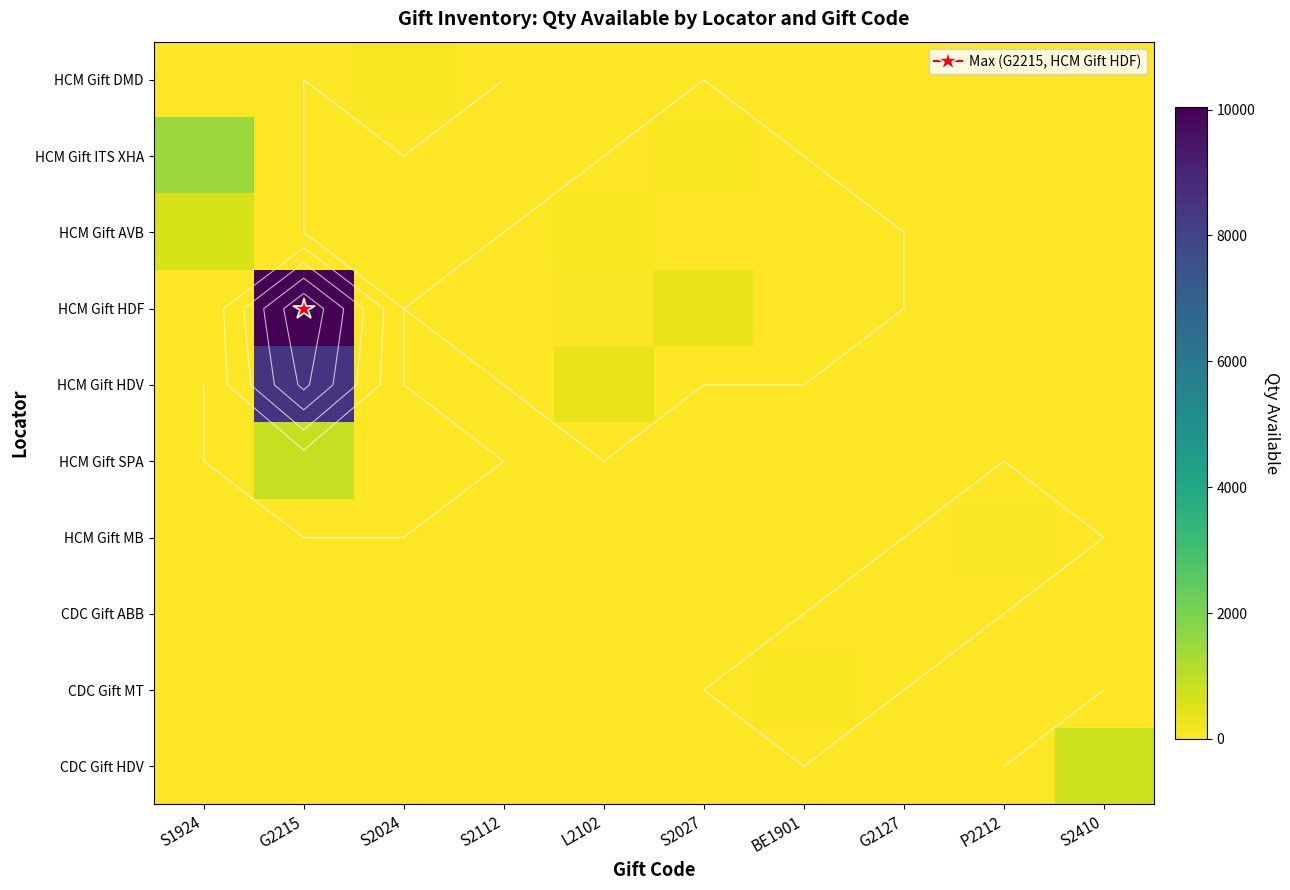

Is it true that HCM Gift DMD equals 0 at S2112?

True